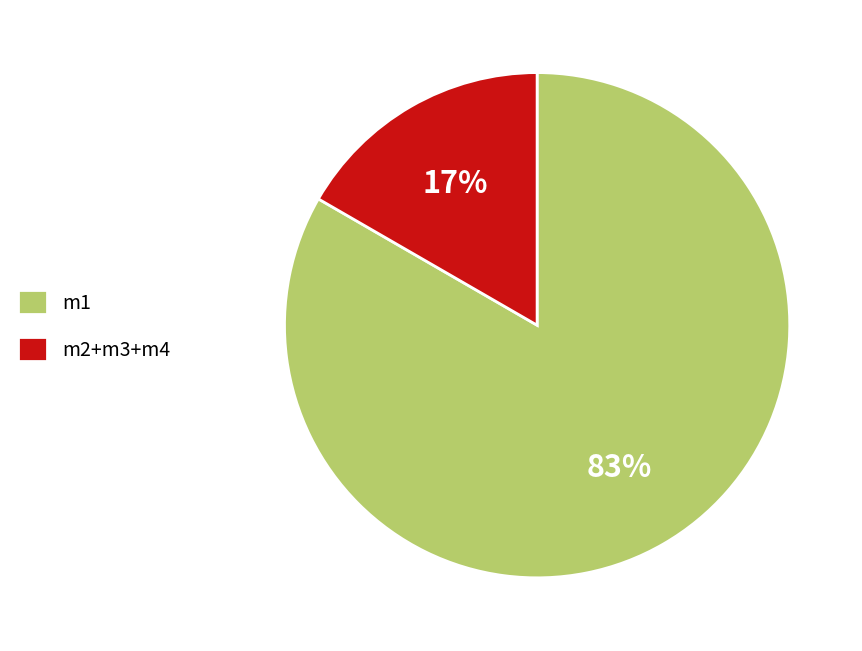

To the nearest percent, what is the average slice percentage?

50%